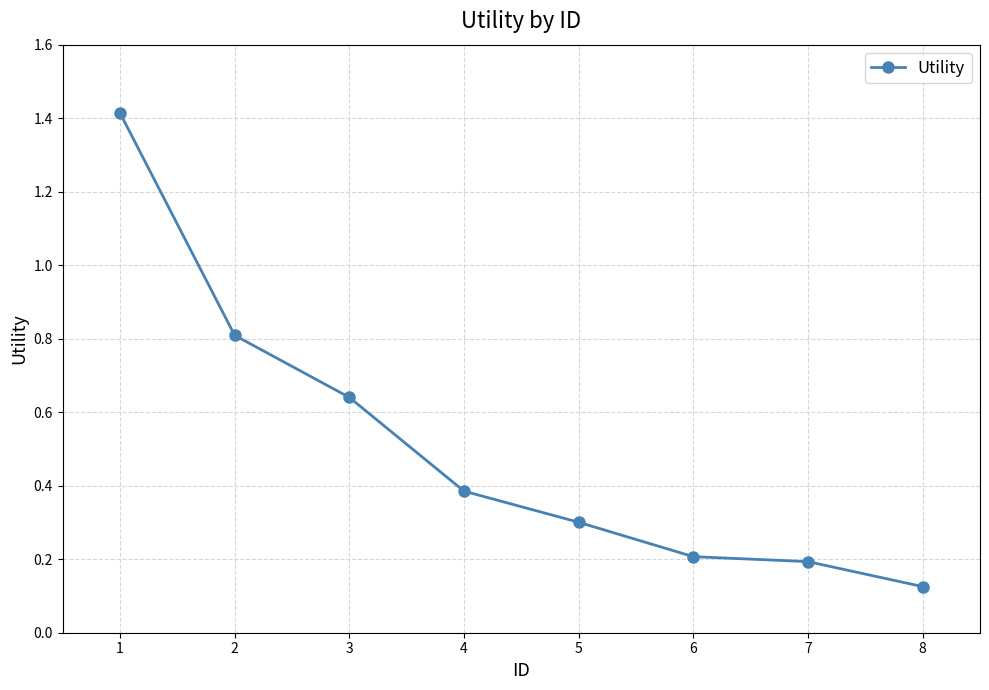

What is the difference between the maximum and minimum values?

1.3